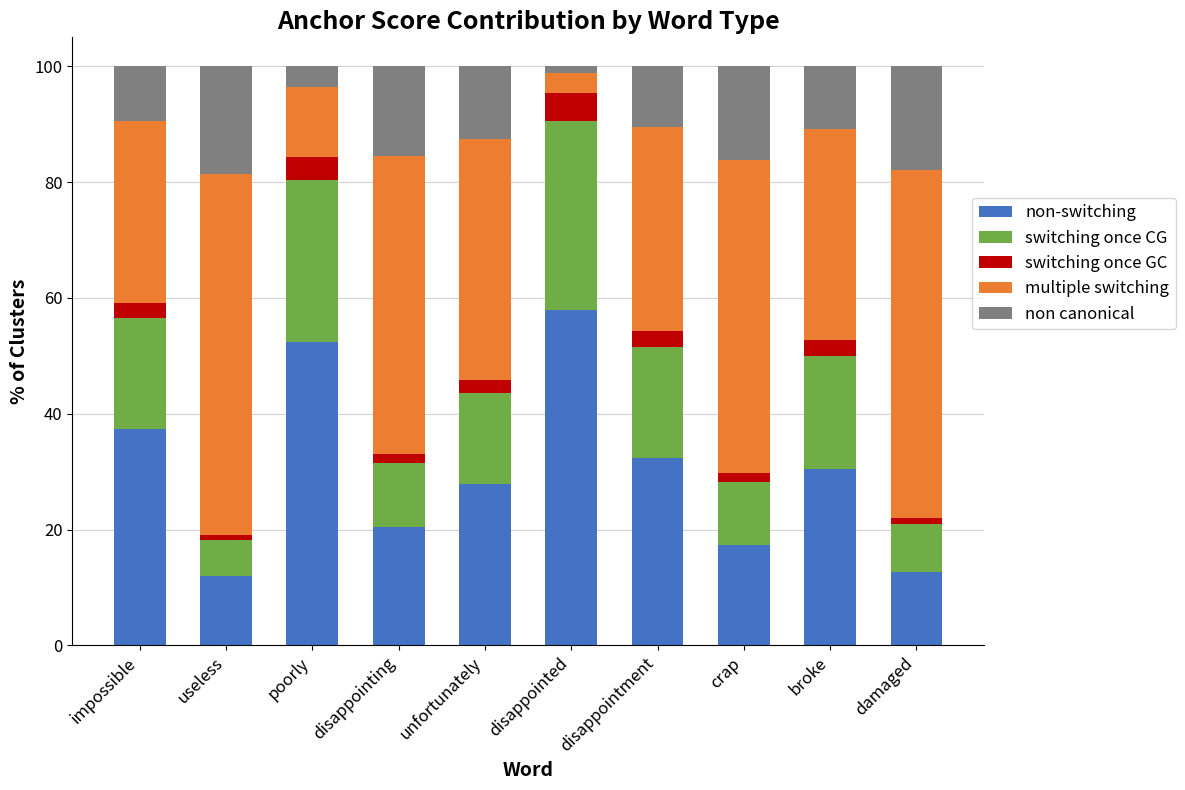

Are the bars horizontal?

No